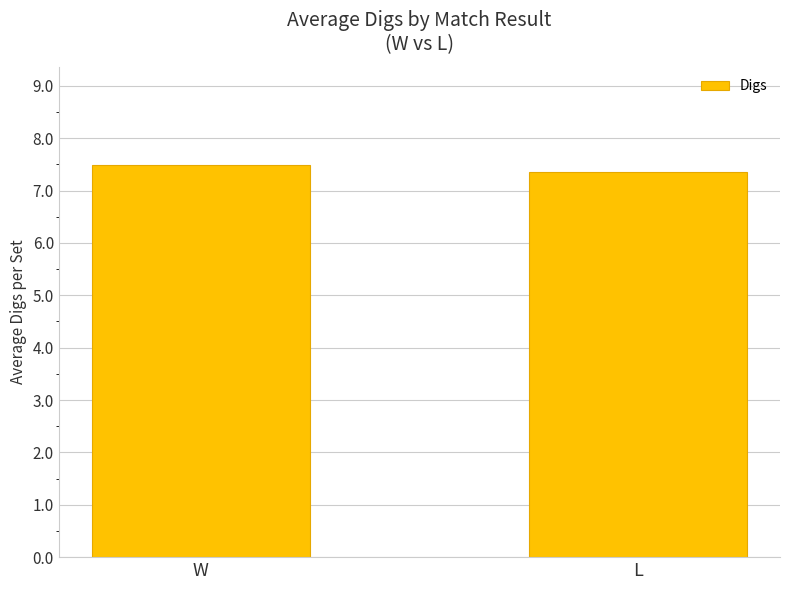

What is the sum of all values?

14.8